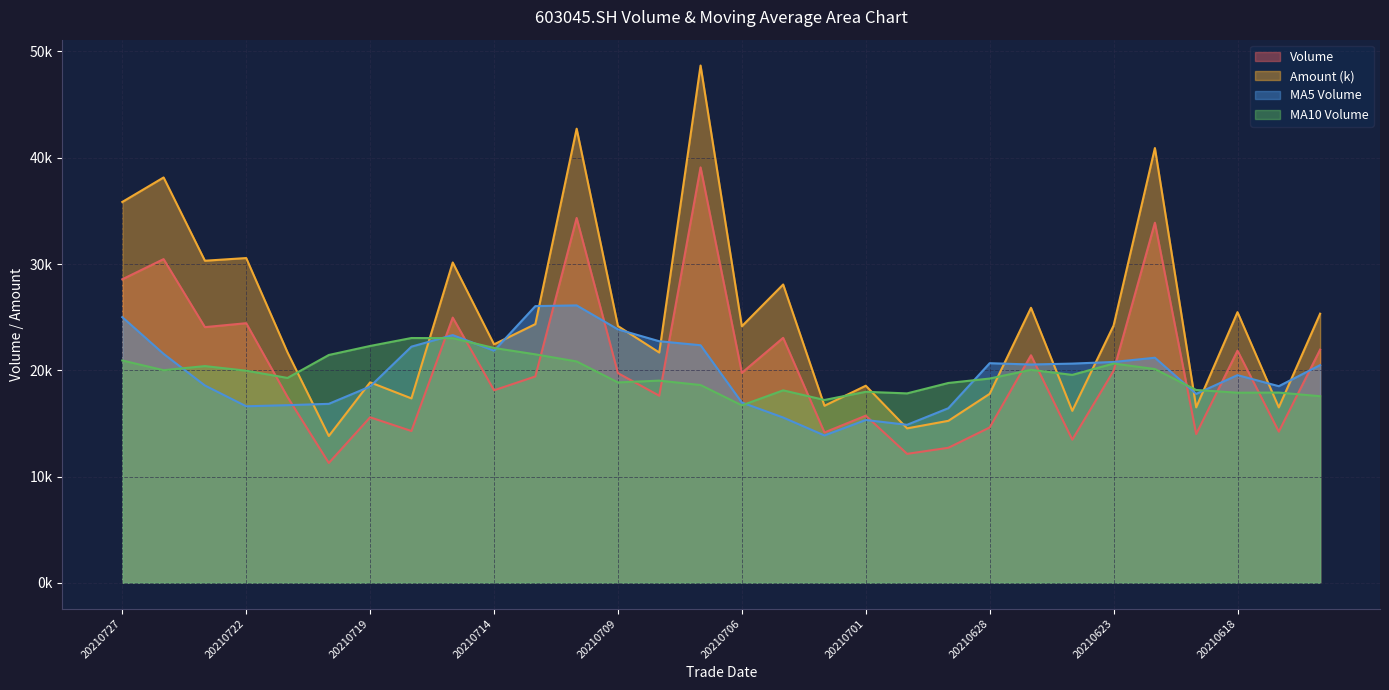

What value does the vol series have at 20210720?

11275.4